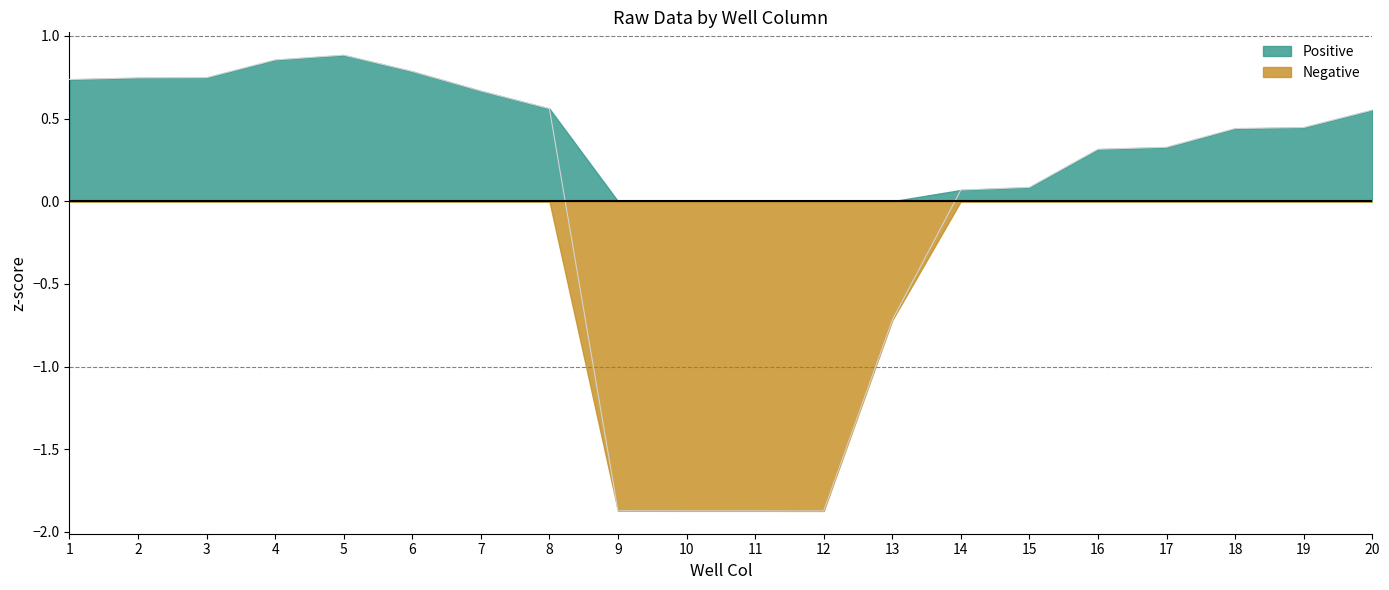

Count the number of data series in this chart.

2